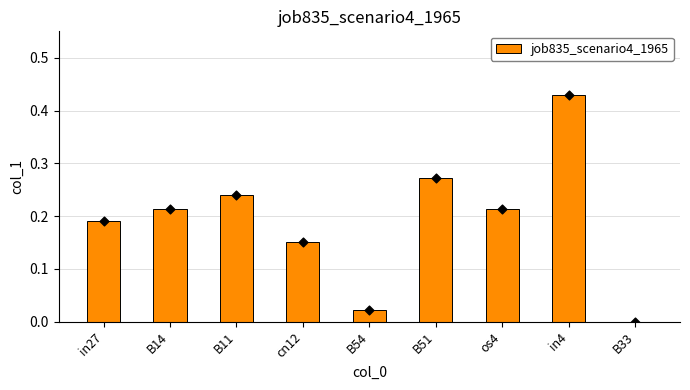

Which has a higher value, B54 or B33?

B54